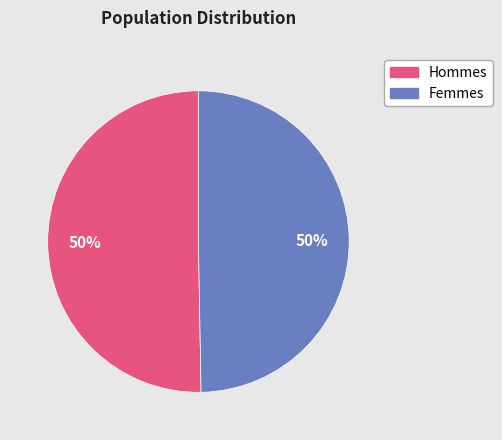

Is it true that Femmes is 60% of the pie?

False